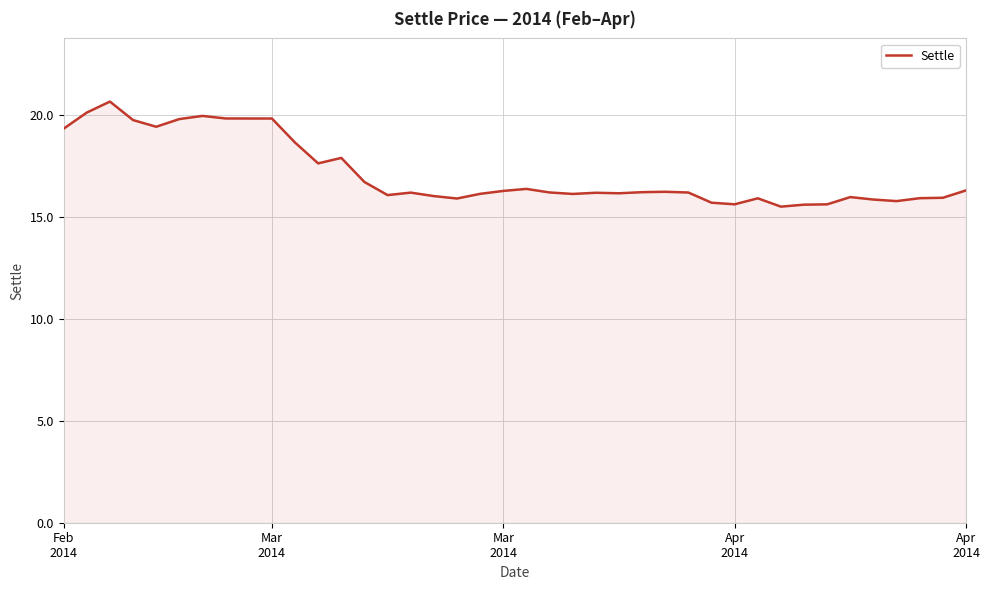

What is the difference between the maximum and minimum values?

5.2